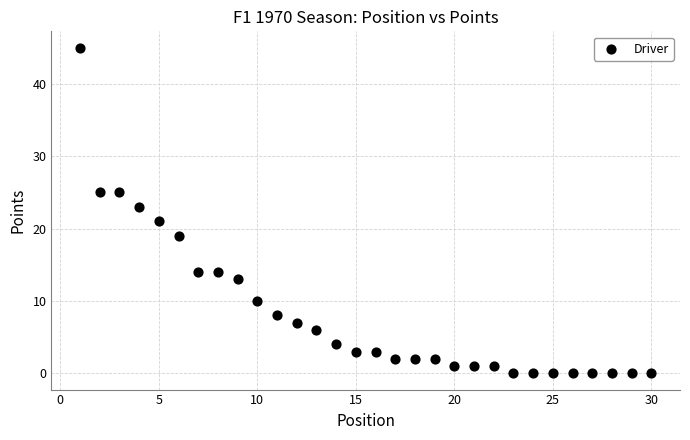

What is the range of Y values (max minus min)?

45